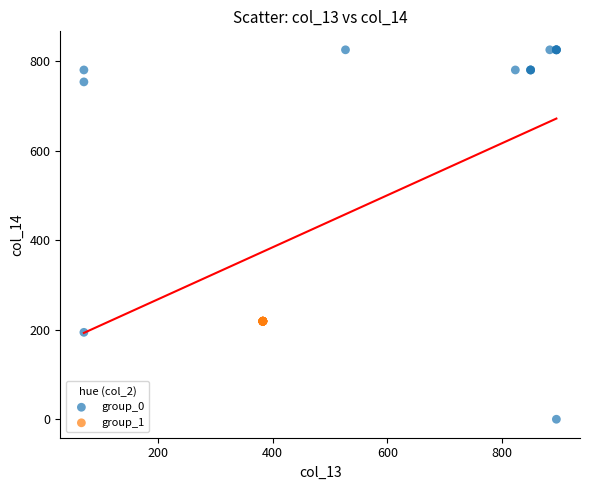

Which series contains the lowest Y value?

group_0